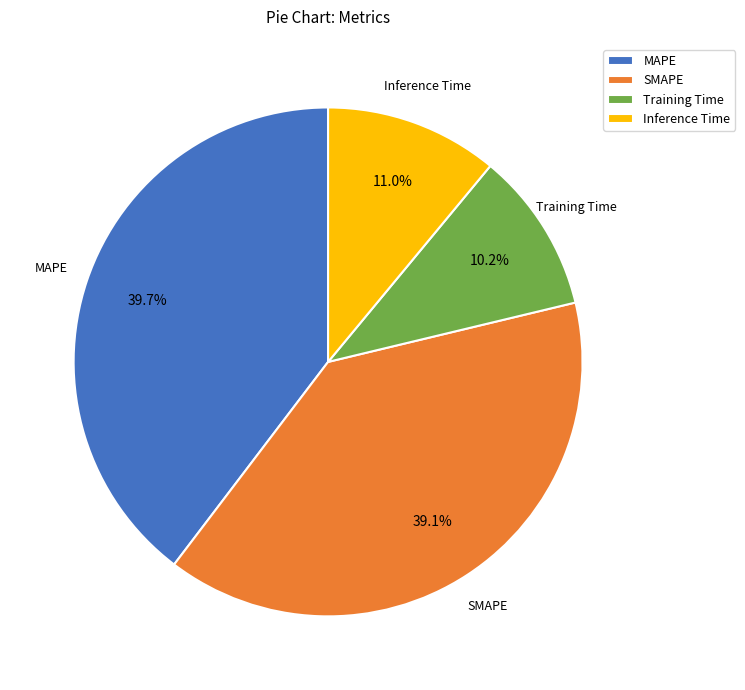

Between MAPE and Inference Time, which is larger?

MAPE